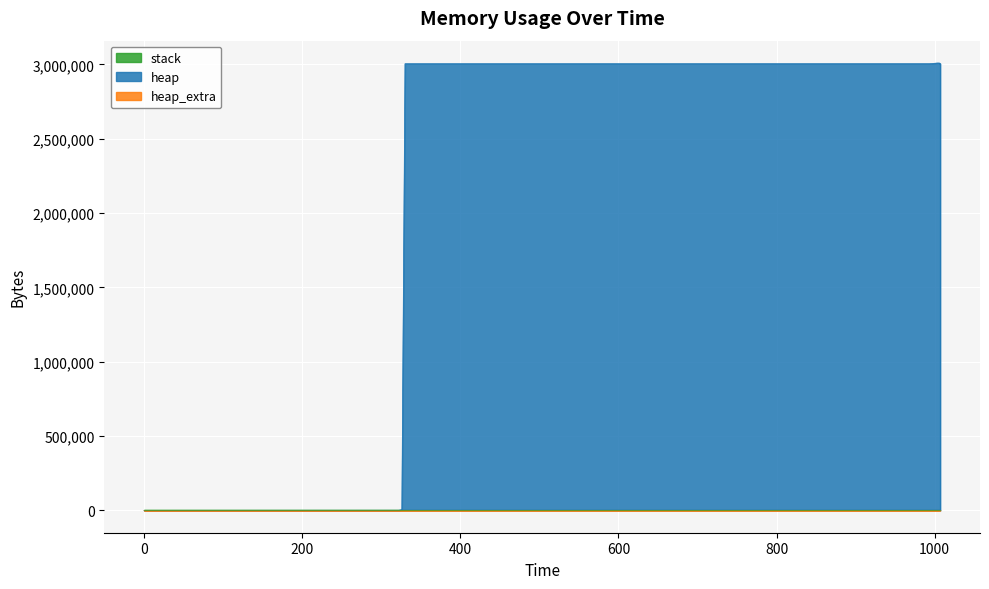

Where does the heap_extra series first go above 35?

993